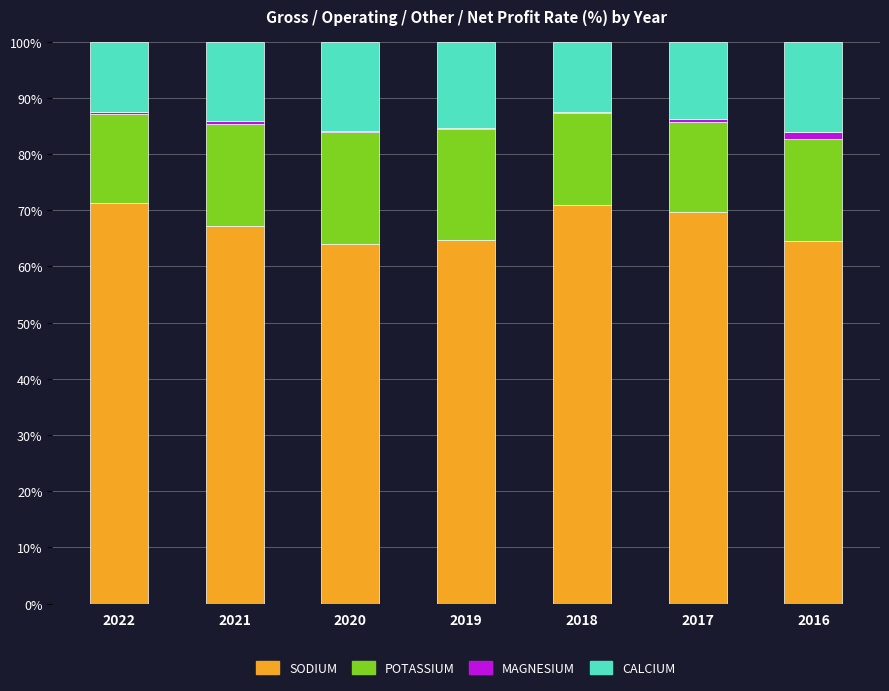

Is it true that SODIUM equals 37.3 at 2020?

False